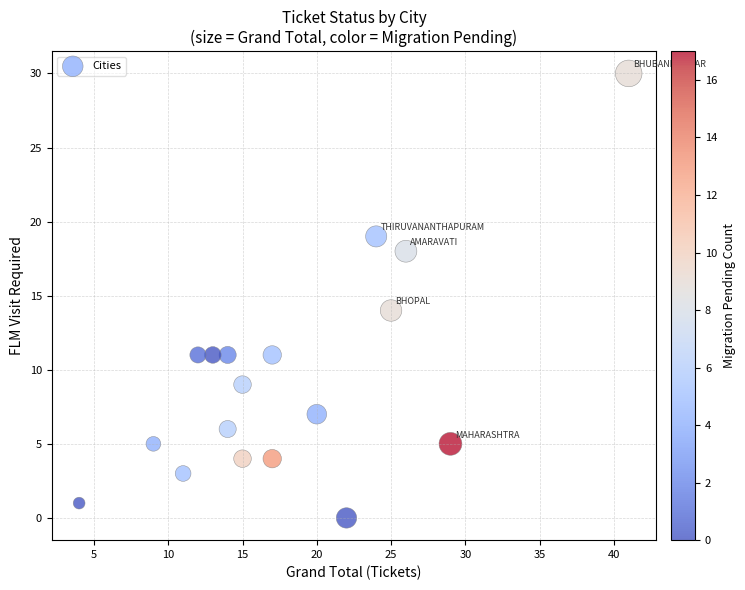

What Y value in the scatter plot is closest to 15?

14